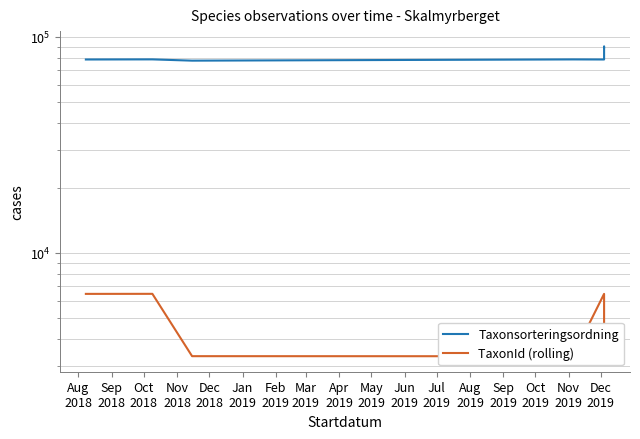

True or false: TaxonId (rolling) and Taxonsorteringsordning cross at least once.

False